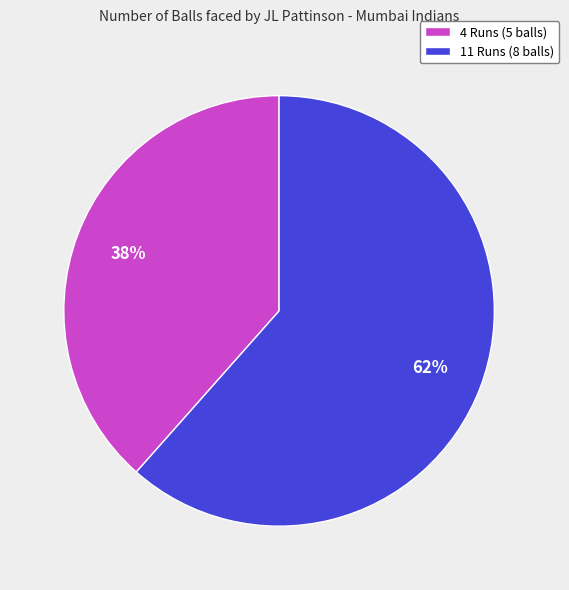

To the nearest percent, what percentage of the pie is 4 Runs?

38%